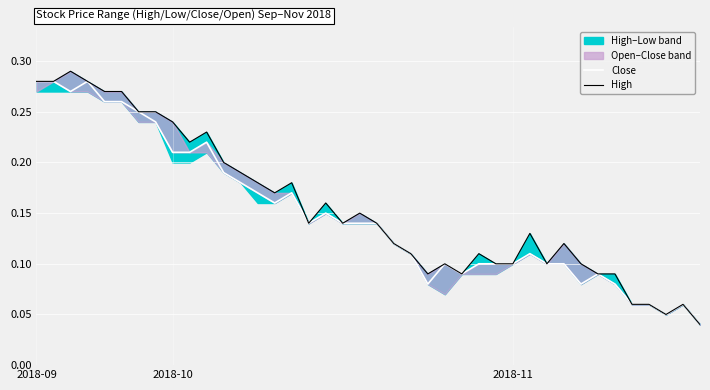

The Close series shows 0.2 at 19. True or false?

False